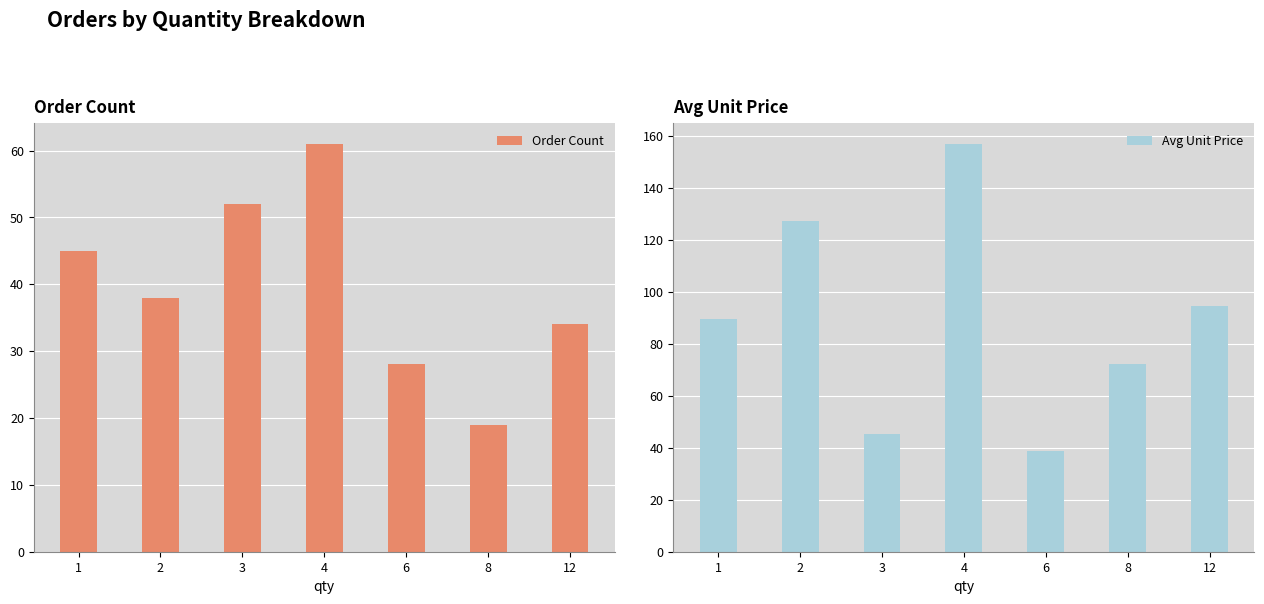

How many data points does each series have?

7